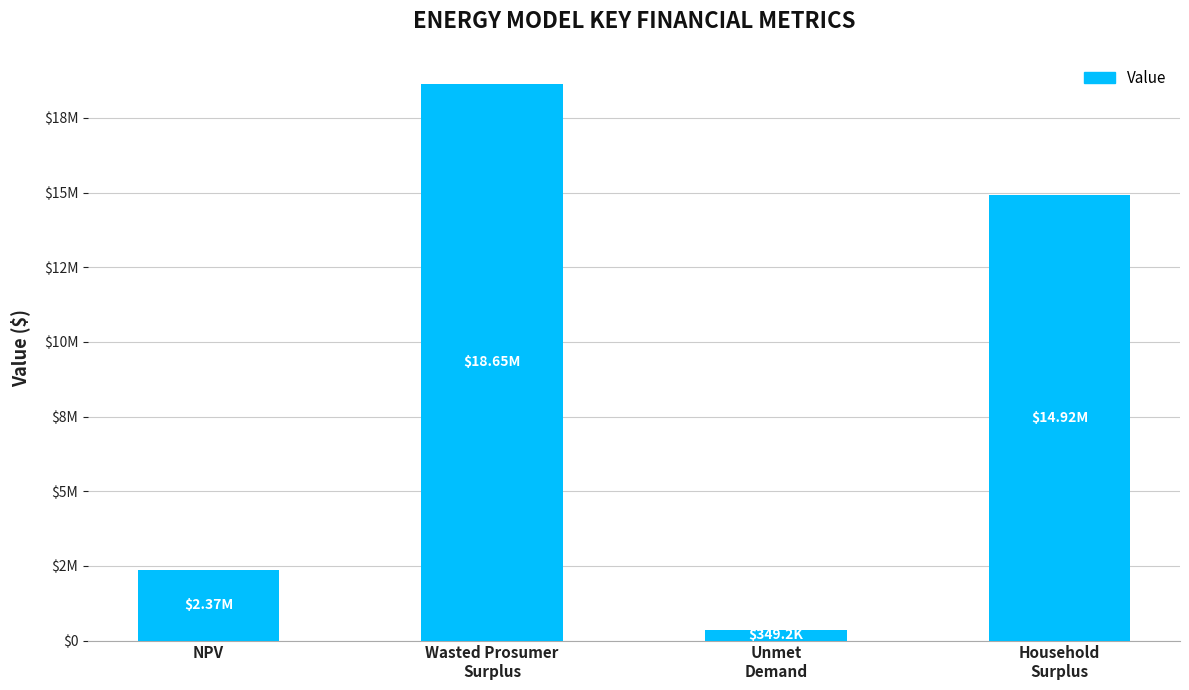

What position from the left is NPV?

1